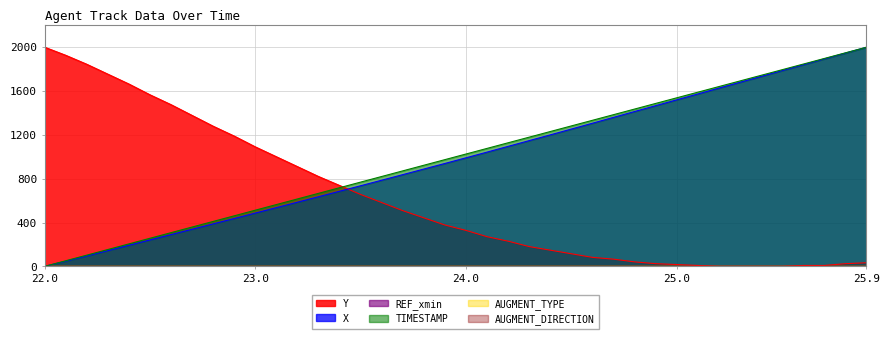

What is the label of the 37th point from the right?

22.3